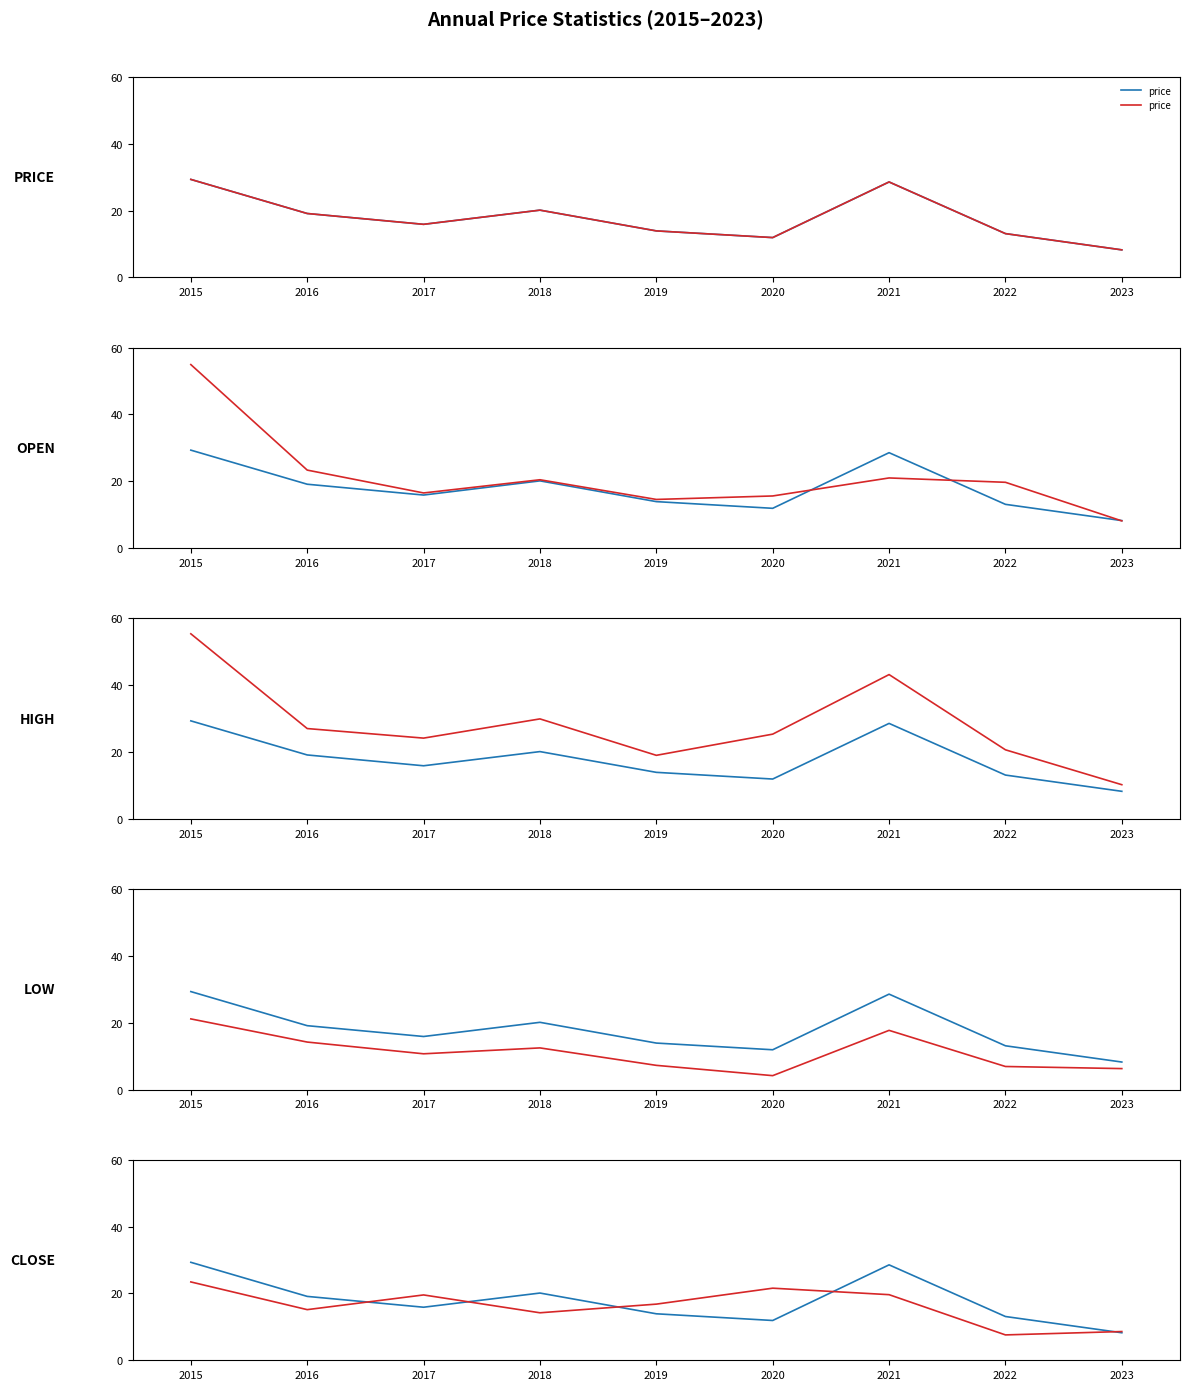

Does the chart display data point markers on the line(s)?

No